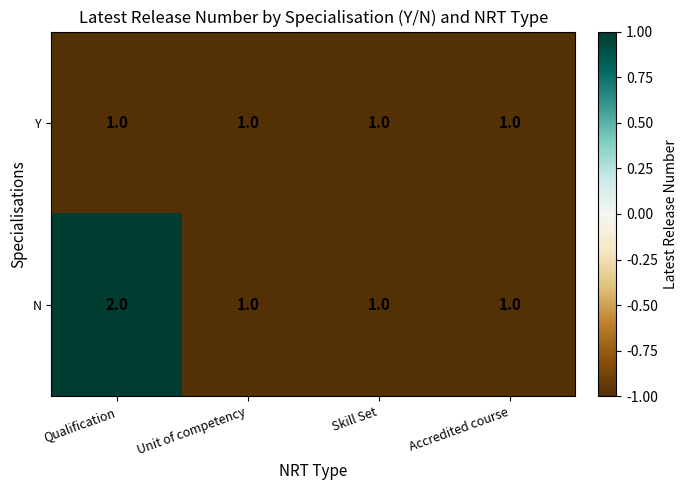

At which category is the sum across all series the highest?

Qualification